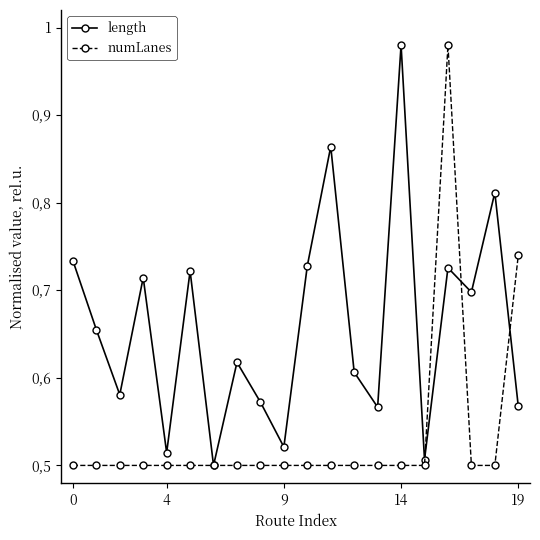

Reading right to left, transcribe all the data shown in this chart.

length: 0.6	0.8	0.7	0.7	0.5	1.0	0.6	0.6	0.9	0.7	0.5	0.6	0.6	0.5	0.7	0.5	0.7	0.6	0.7	0.7
numLanes: 0.7	0.5	0.5	1.0	0.5	0.5	0.5	0.5	0.5	0.5	0.5	0.5	0.5	0.5	0.5	0.5	0.5	0.5	0.5	0.5